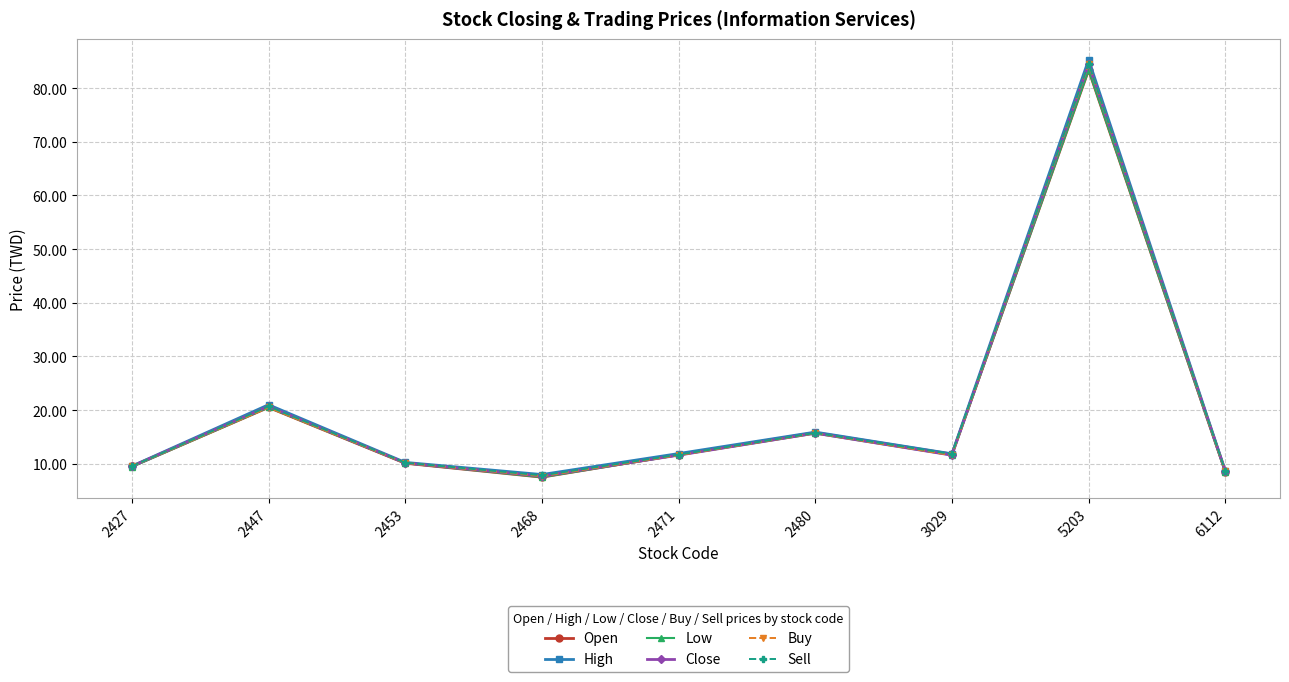

The Buy series shows 15.8 at 3029. True or false?

False